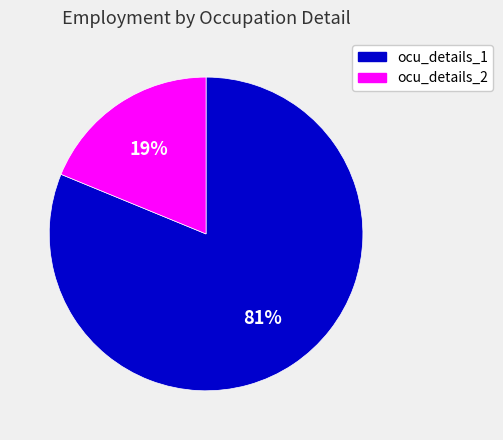

How many segments does this pie chart have?

2